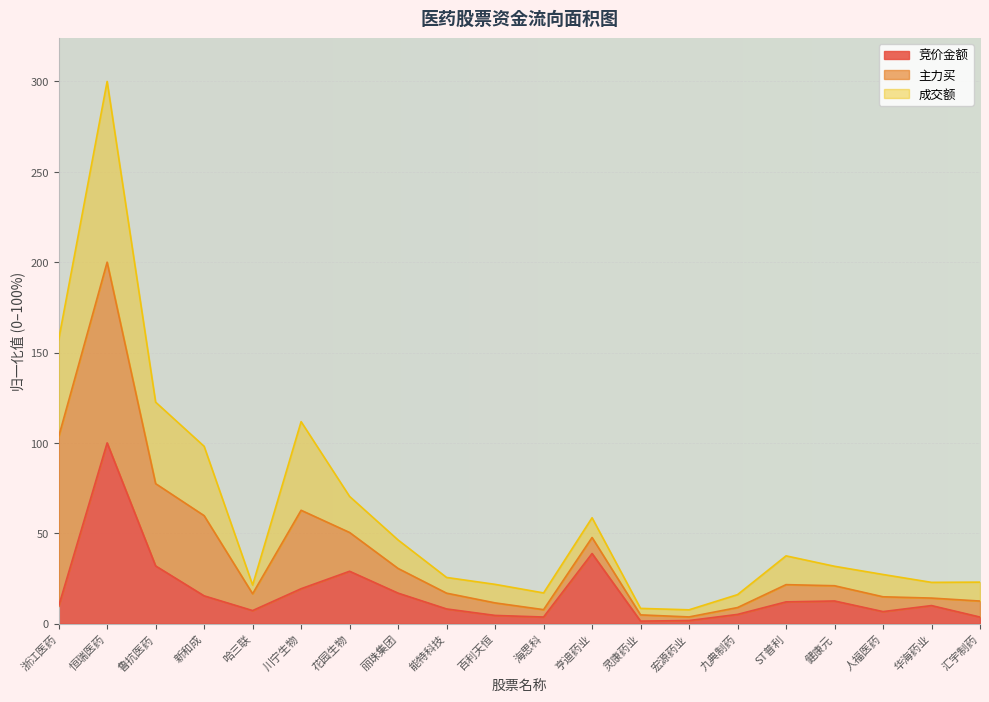

Does the chart display data point markers on the line(s)?

No